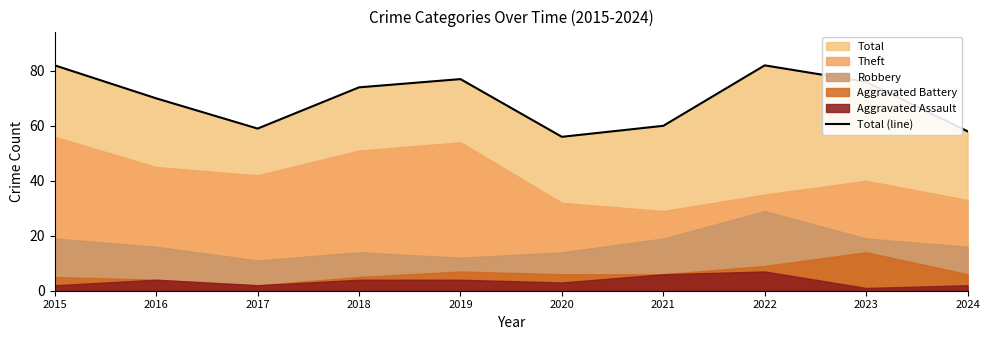

Does the chart have visible grid lines?

No